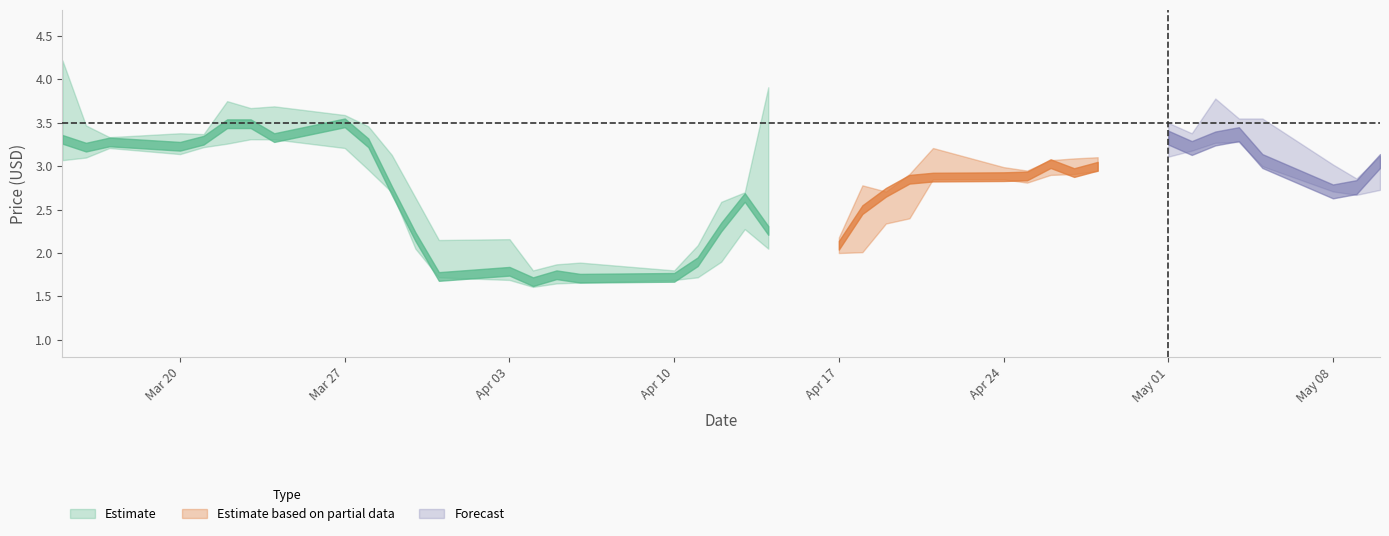

Reading left to right, what are all the values shown in this chart?

High: 0=4.2	1=3.5	2=3.3	3=3.4	4=3.4	5=3.8	6=3.7	7=3.7	8=3.6	9=3.5	10=3.1	11=2.6	12=2.1	13=2.2	14=1.8	15=1.9	16=1.9	17=1.8	18=2.1	19=2.6	20=2.7	21=3.9	22=2.2	23=2.8	24=2.7	25=2.9	26=3.2	27=3.0	28=3.0	29=3.1	30=3.1	31=3.1	32=3.5	33=3.4	34=3.8	35=3.5	36=3.5	37=3.0	38=2.9	39=3.1
Close: 0=3.3	1=3.2	2=3.3	3=3.2	4=3.3	5=3.5	6=3.5	7=3.3	8=3.5	9=3.3	10=2.7	11=2.2	12=1.7	13=1.8	14=1.7	15=1.8	16=1.7	17=1.7	18=1.9	19=2.3	20=2.6	21=2.3	22=2.1	23=2.5	24=2.7	25=2.9	26=2.9	27=2.9	28=2.9	29=3.0	30=2.9	31=3.0	32=3.3	33=3.2	34=3.3	35=3.4	36=3.1	37=2.7	38=2.8	39=3.1
Low: 0=3.1	1=3.1	2=3.2	3=3.1	4=3.2	5=3.3	6=3.3	7=3.3	8=3.2	9=3.0	10=2.7	11=2.1	12=1.7	13=1.7	14=1.6	15=1.6	16=1.7	17=1.7	18=1.7	19=1.9	20=2.3	21=2.0	22=2.0	23=2.0	24=2.3	25=2.4	26=2.9	27=2.9	28=2.8	29=2.9	30=2.9	31=2.9	32=3.1	33=3.2	34=3.3	35=3.3	36=3.0	37=2.7	38=2.7	39=2.7